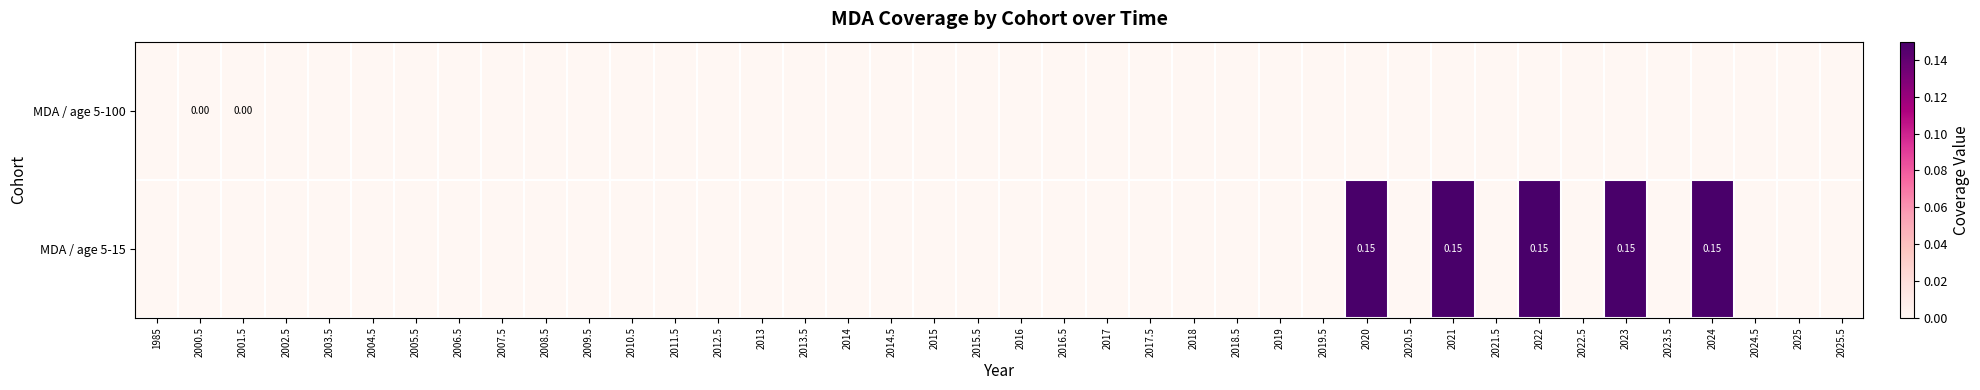

Which series has the widest spread of values?

MDA / age 5-15